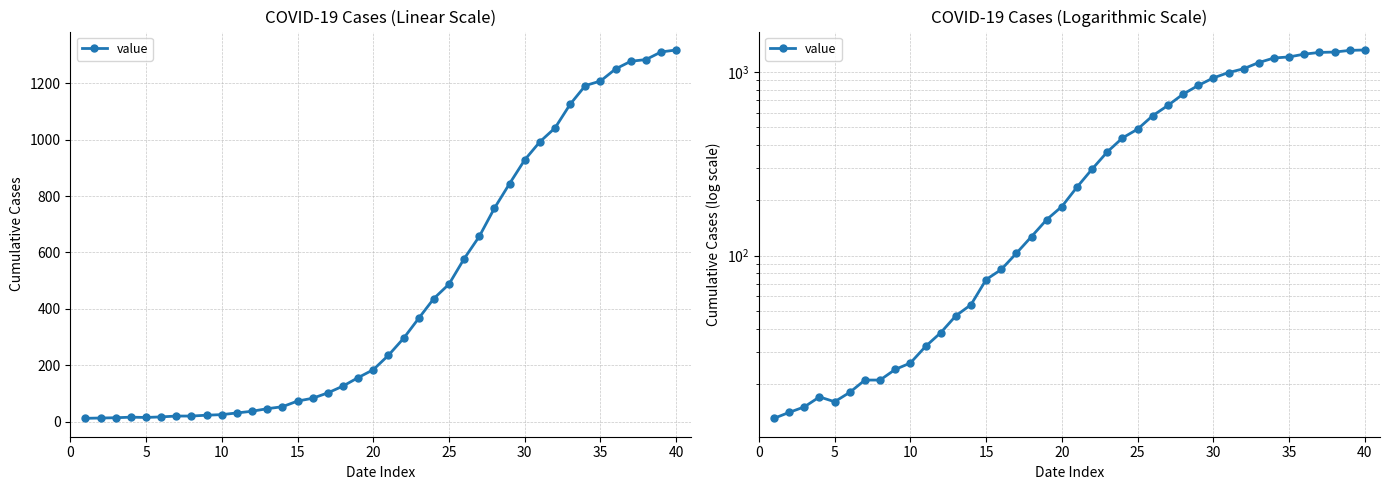

Count the number of data series in this chart.

1